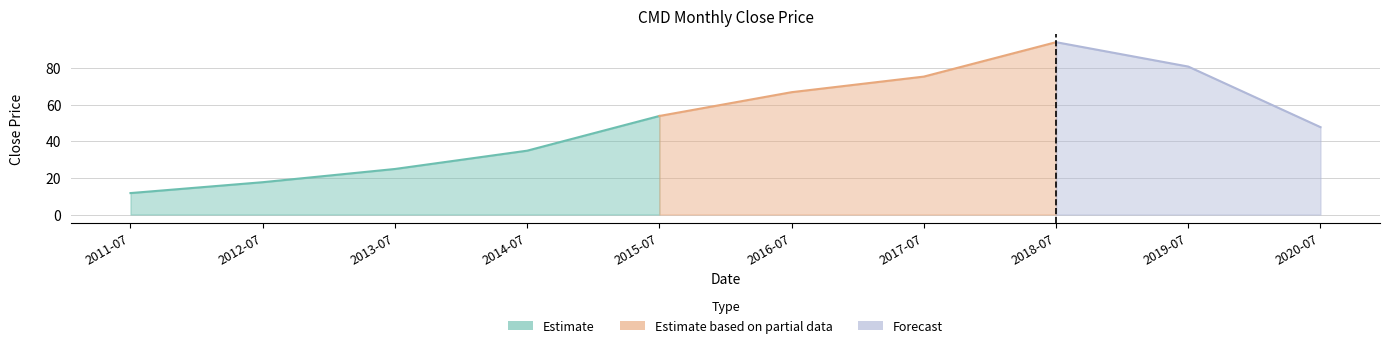

Reading left to right, extract all data points from this chart.

11.7	17.7	24.9	34.9	53.8	66.8	75.3	94.1	80.8	47.7